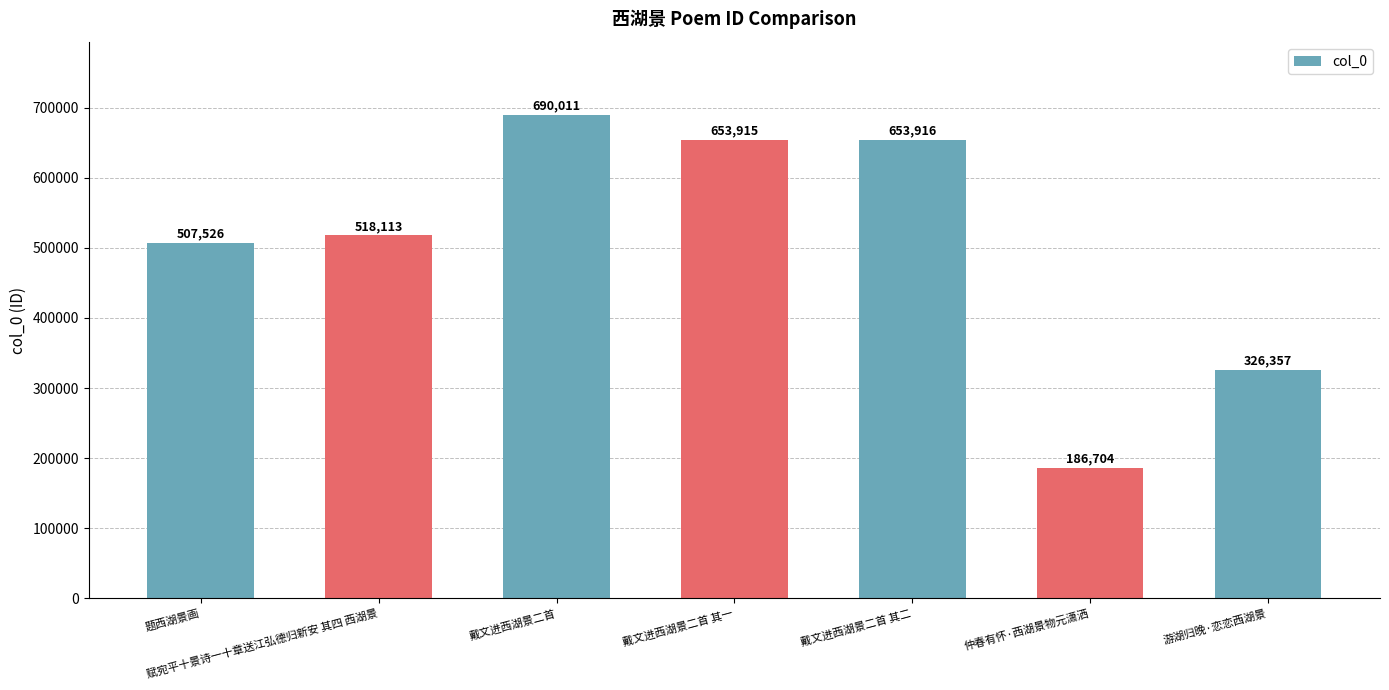

List the labels in order of value, largest first.

戴文进西湖景二首, 戴文进西湖景二首 其二, 戴文进西湖景二首 其一, 赋宛平十景诗一十章送江弘德归新安 其四 西湖景, 题西湖景画, 游湖归晚·恋恋西湖景, 仲春有怀·西湖景物元潇洒